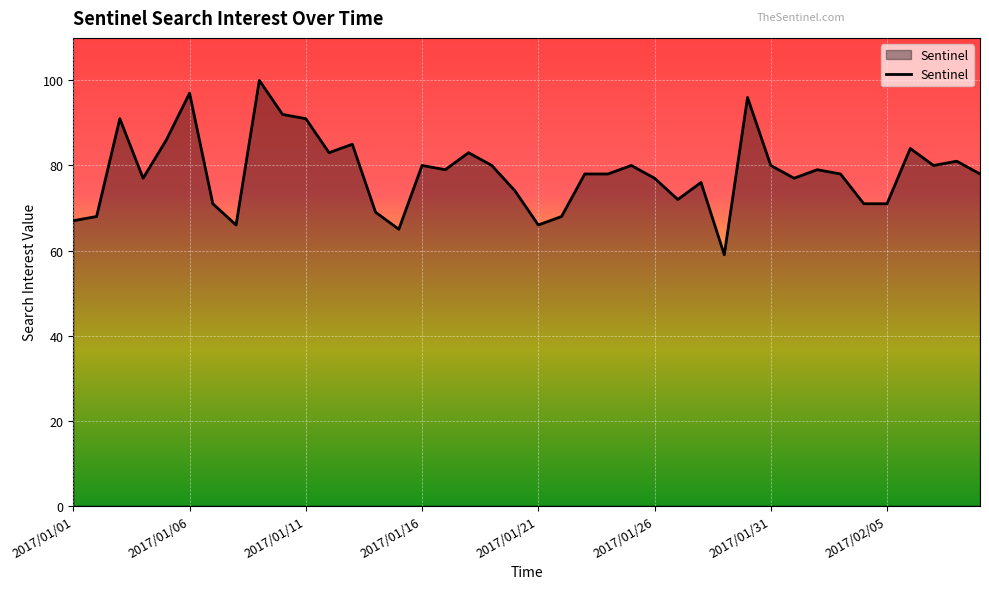

What is the difference between the maximum and minimum values?

41